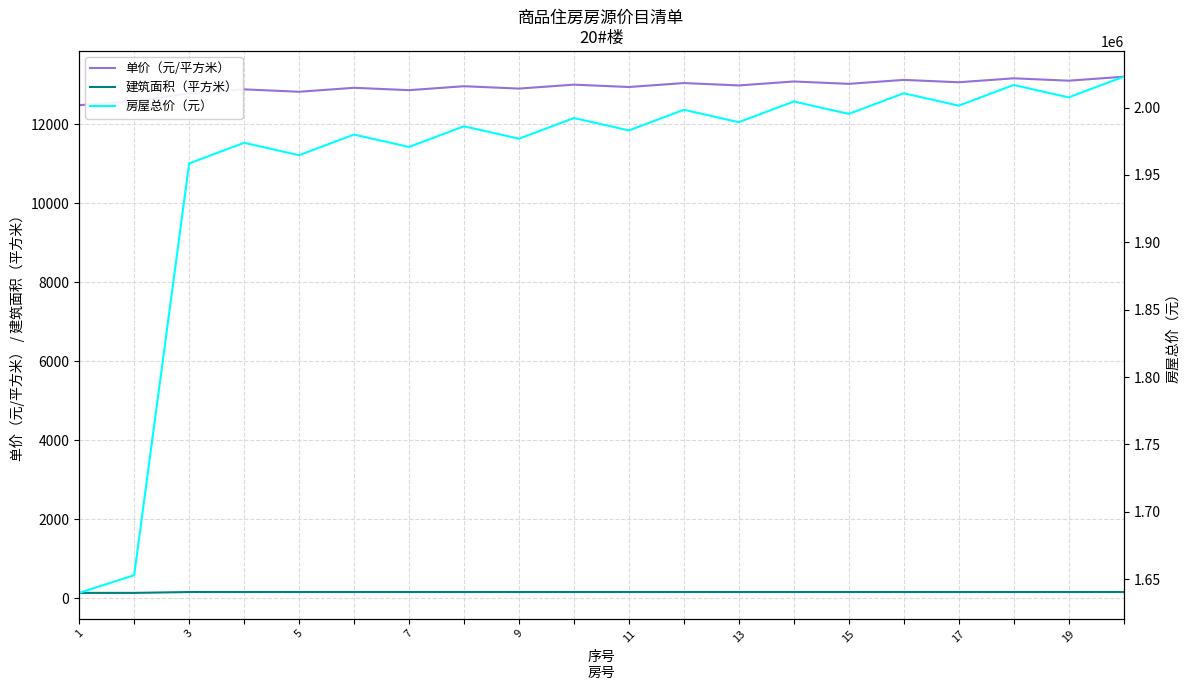

Is it true that 单价（元/平方米） equals 13100.0 at 19?

True